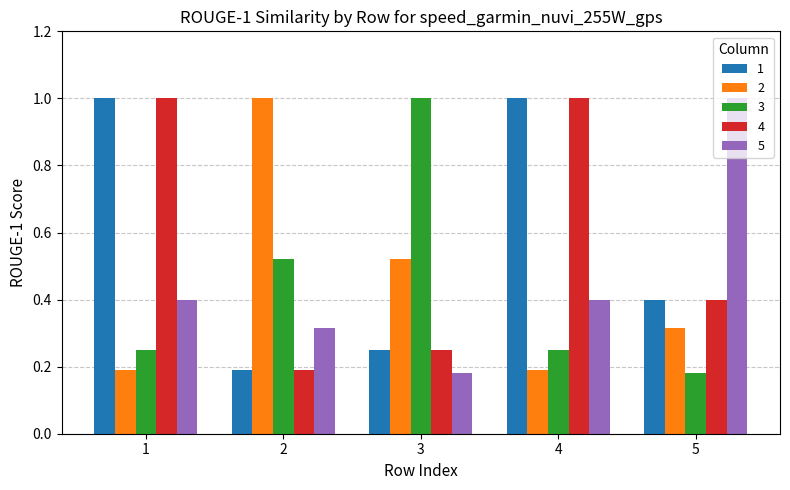

Count the number of categories in the chart.

5